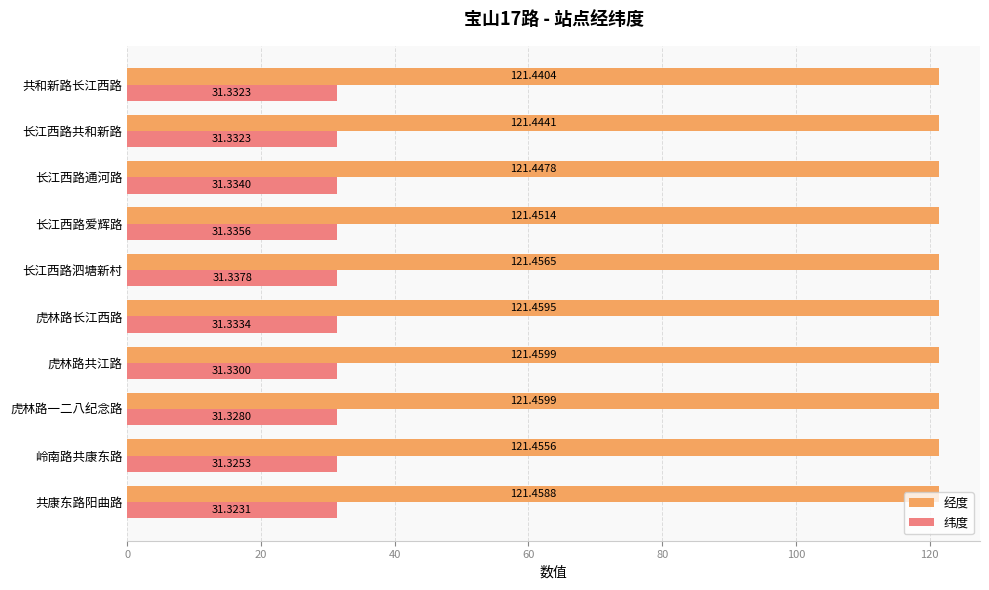

How many 经度 values are between 121 and 122?

10